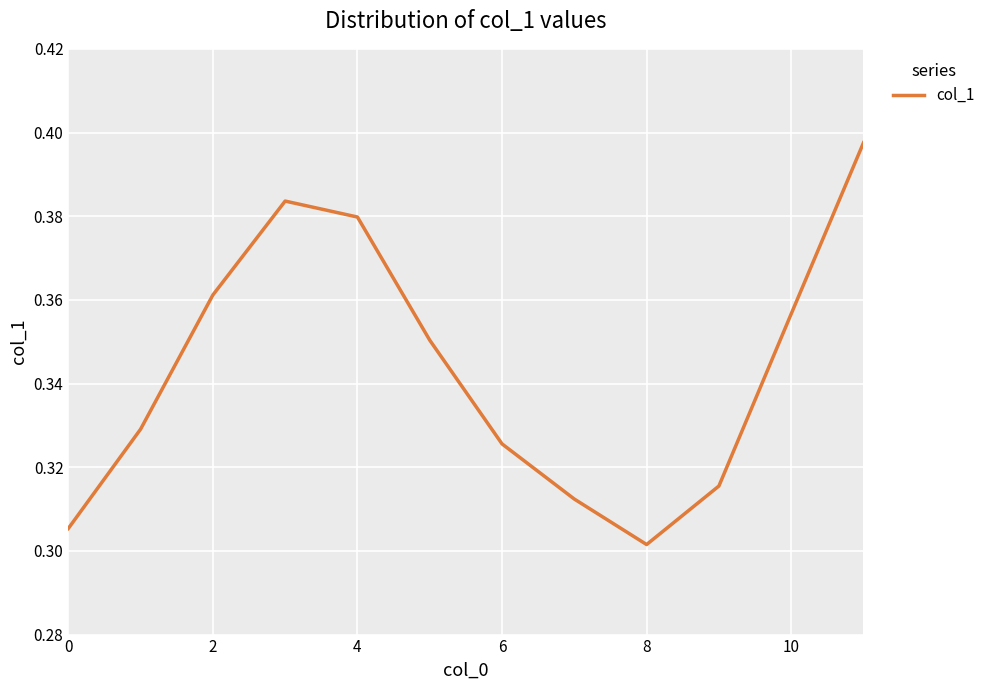

At which label is the value closest to 0?

8